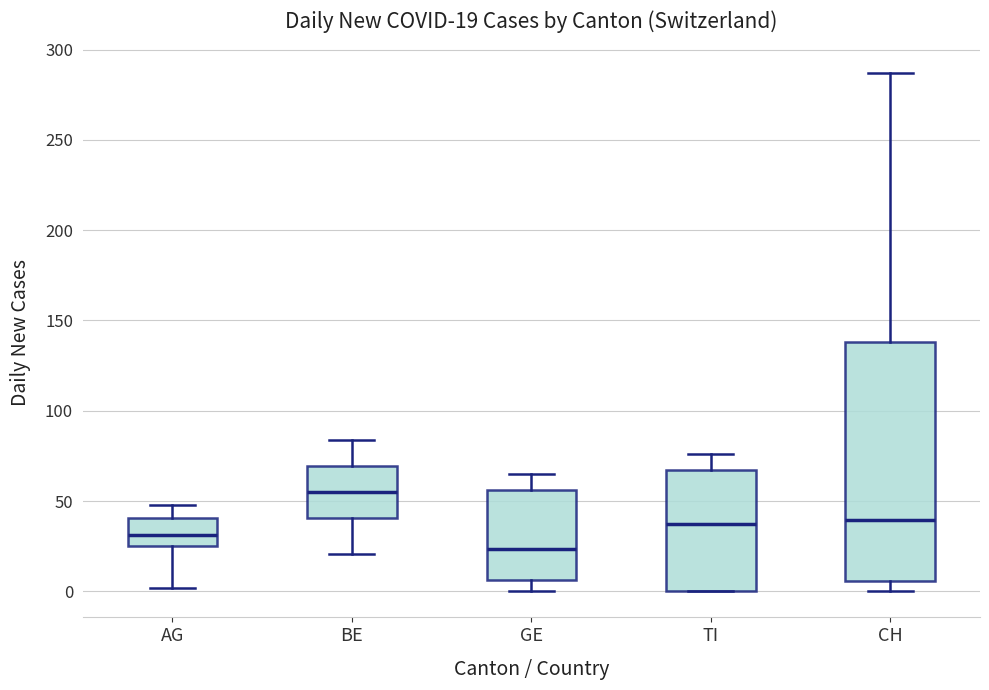

Which box's median line is the highest?

BE